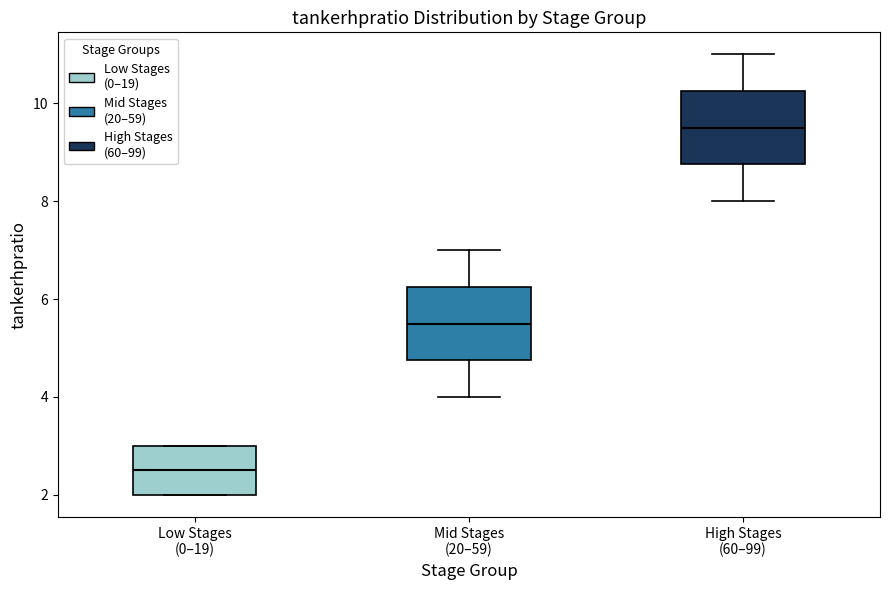

Reading left to right, read every box against the y-axis: the position of its median line, the range the box covers, and the ends of its whiskers. The values are not printed on the chart, so give them approximately, as read against the axis.

Low Stages (0–19): median 2.6, box 2.0 to 3.0, whiskers 2.0 to 3.0
Mid Stages (20–59): median 5.6, box 4.8 to 6.2, whiskers 4.0 to 7.0
High Stages (60–99): median 9.6, box 8.8 to 10.2, whiskers 8.0 to 11.0